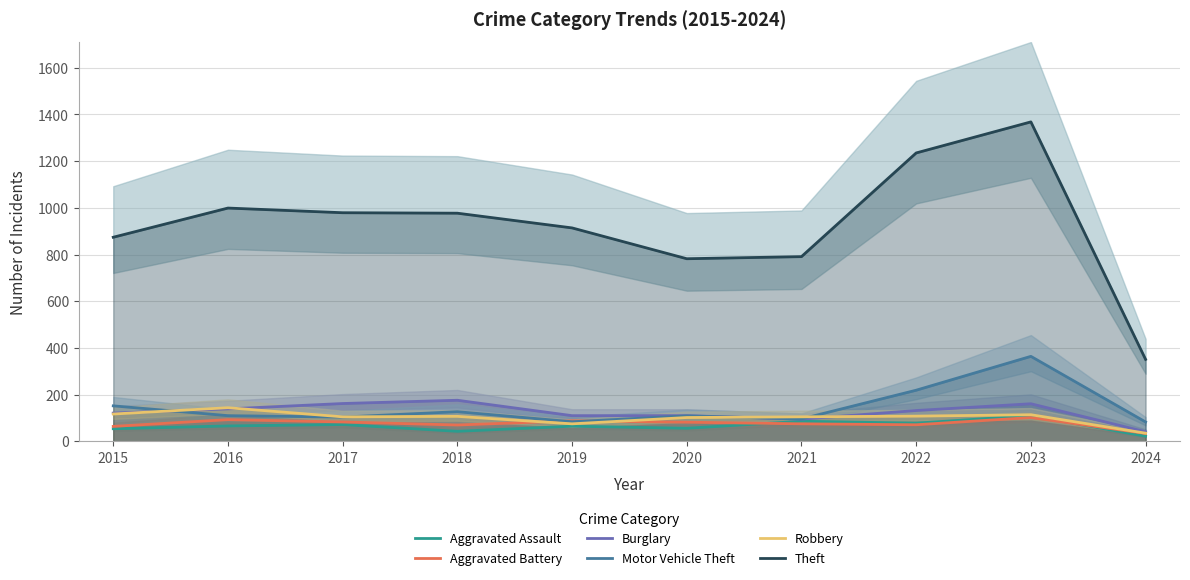

Where is the first local minimum for Theft?

2020